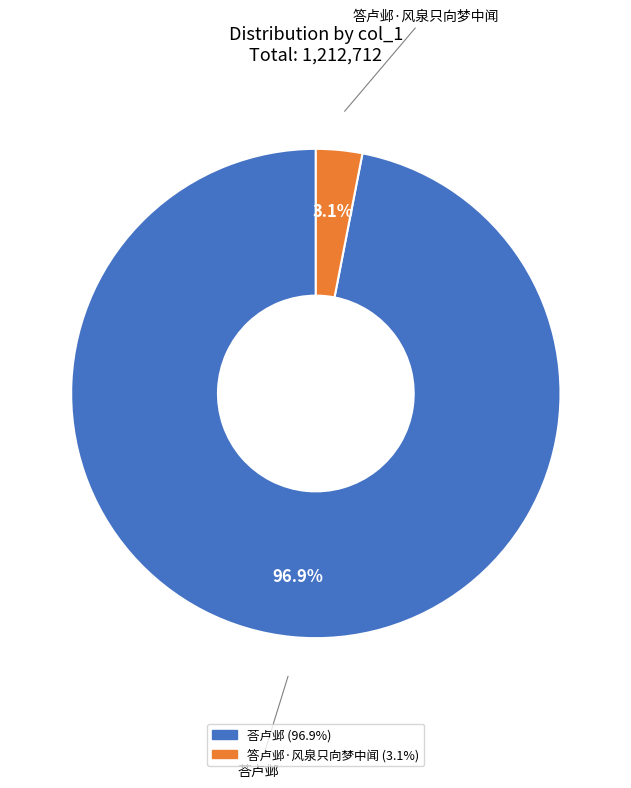

Is there any slice that represents more than half of the pie?

Yes